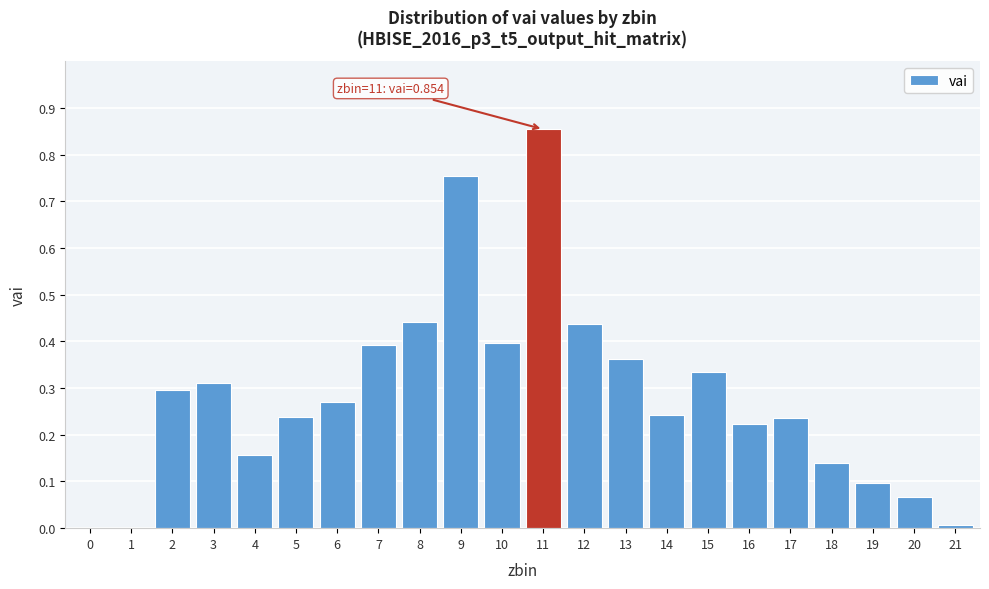

The value at 12 is 0.8. True or false?

False